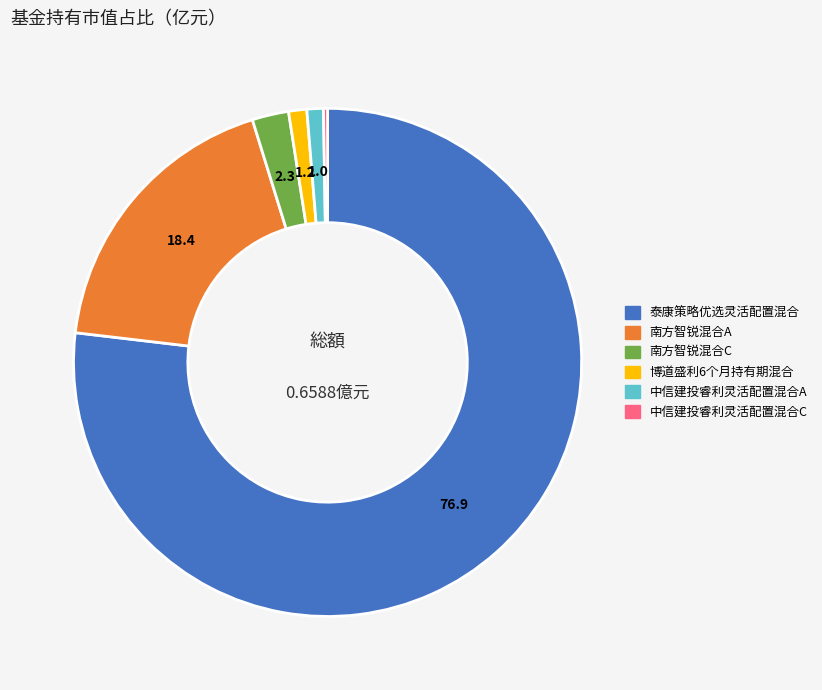

Between 南方智锐混合A and 博道盛利6个月持有期混合, which is larger?

南方智锐混合A